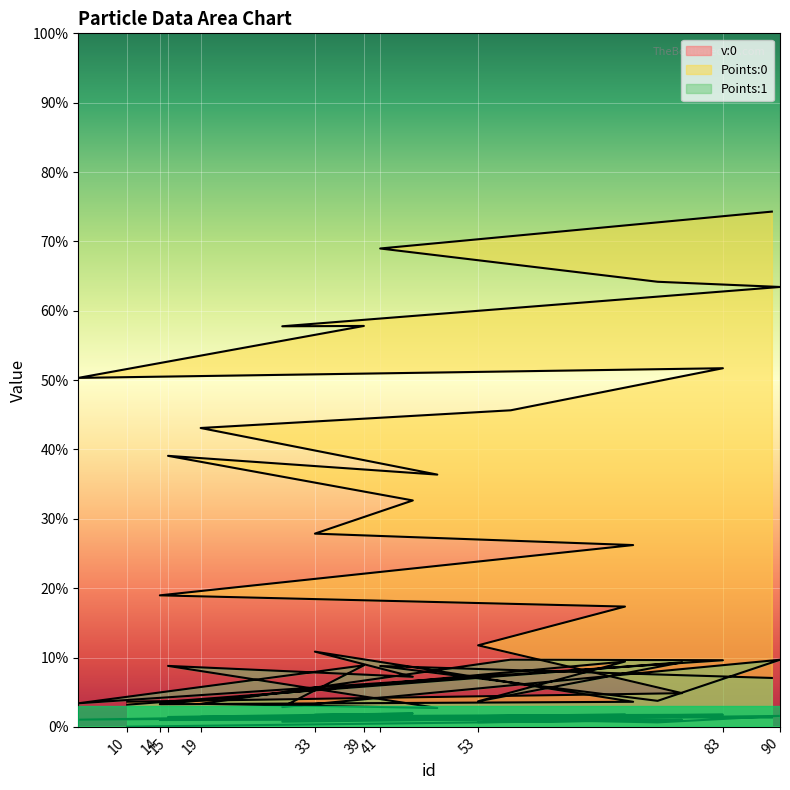

Which series changed the most between 45 and 29?

Points:0